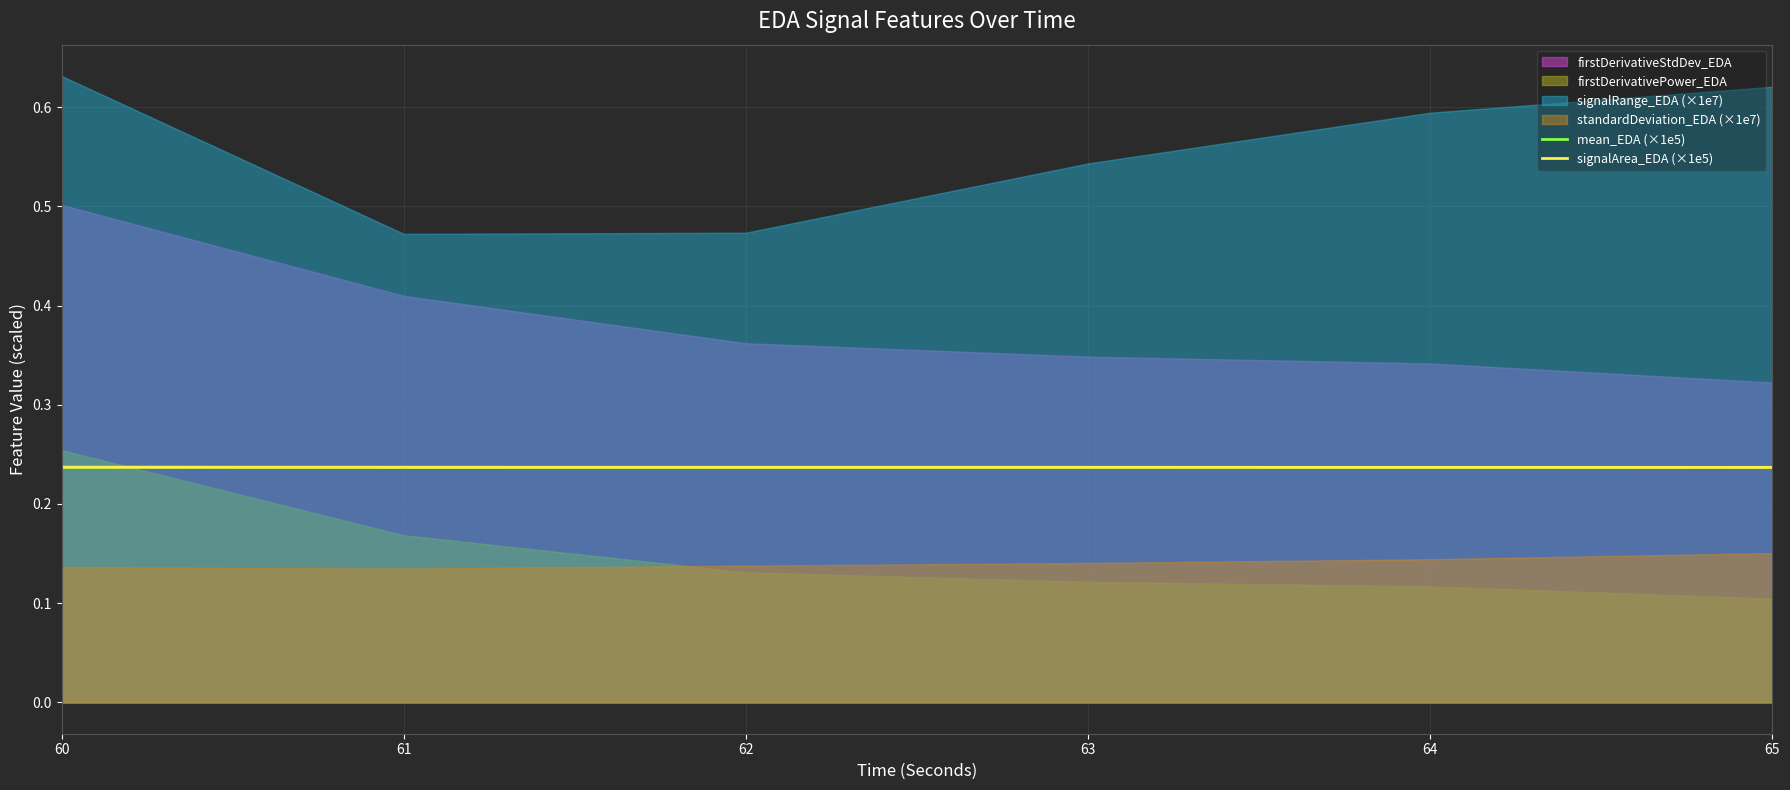

The value of mean_EDA (×1e5) at 61 is 0.4. True or false?

False